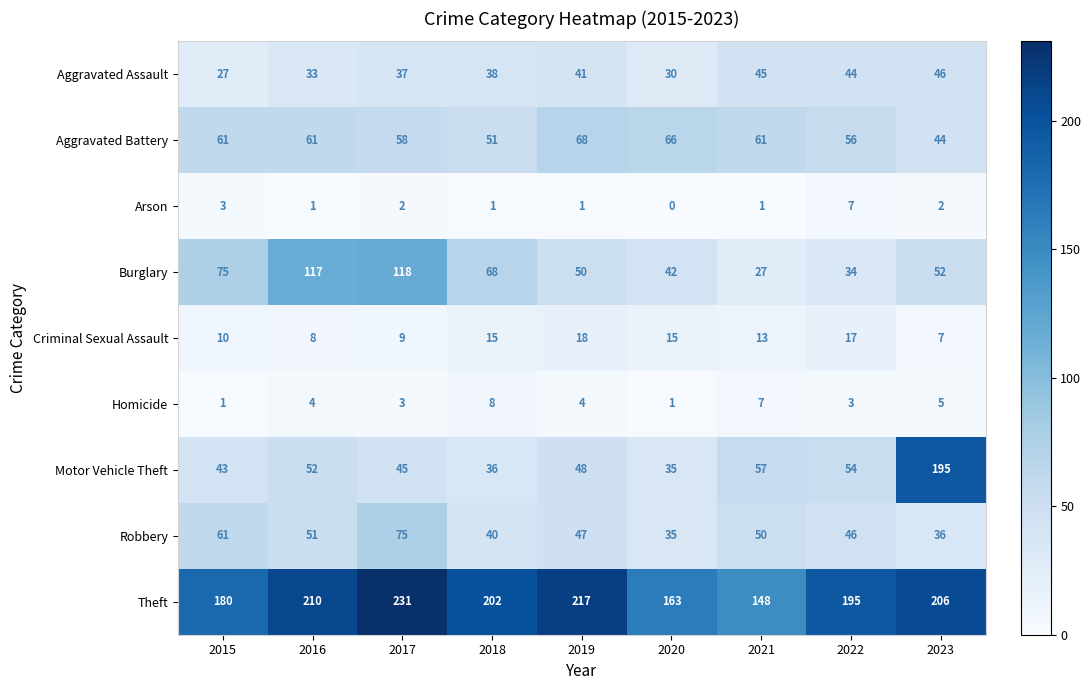

At which label does Motor Vehicle Theft first exceed 48?

2016